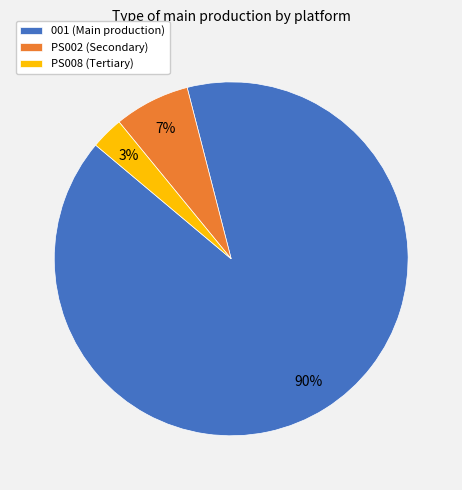

True or false: PS008 accounts for 8% of the total.

False